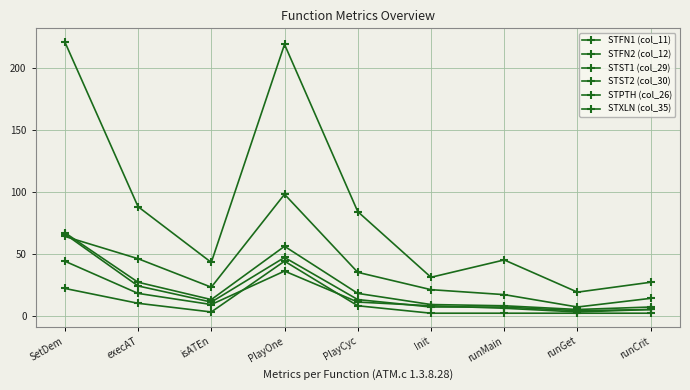

At which category does the chart reach its peak across all series?

SetDem